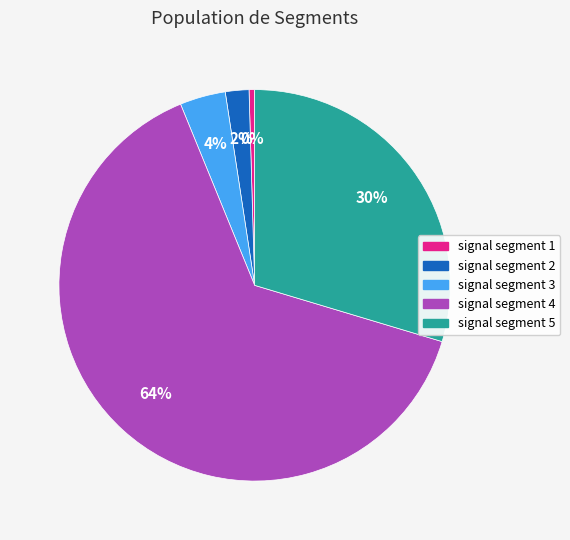

To the nearest percent, what is the difference between the largest and smallest slice percentages?

64%